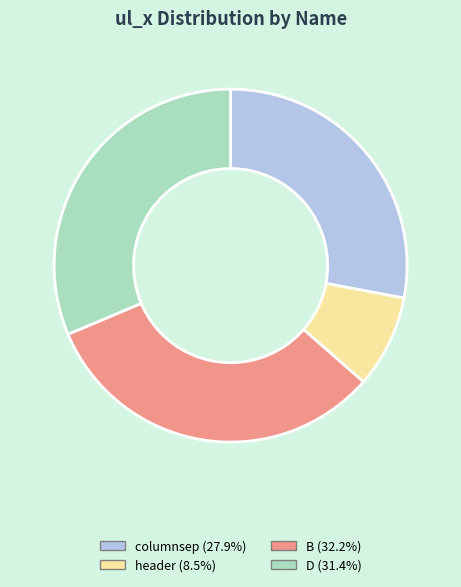

Does D represent more than half of the total?

No